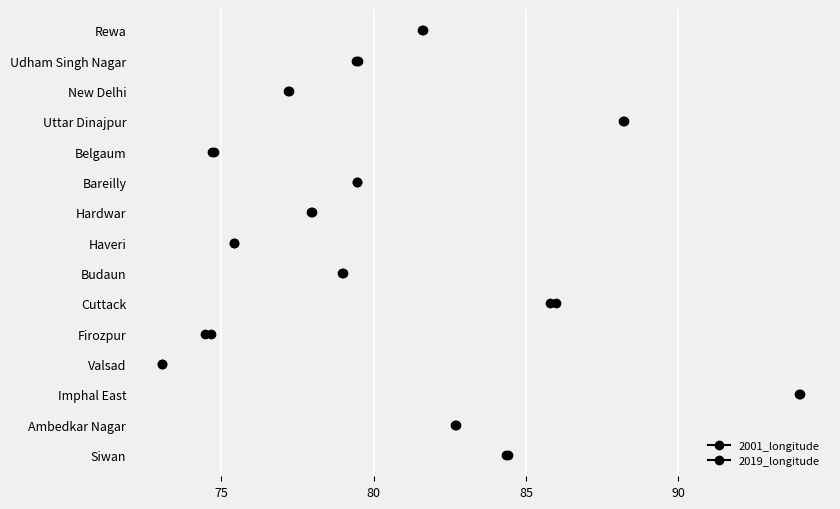

What is the maximum value for 2019_longitude?

94.0